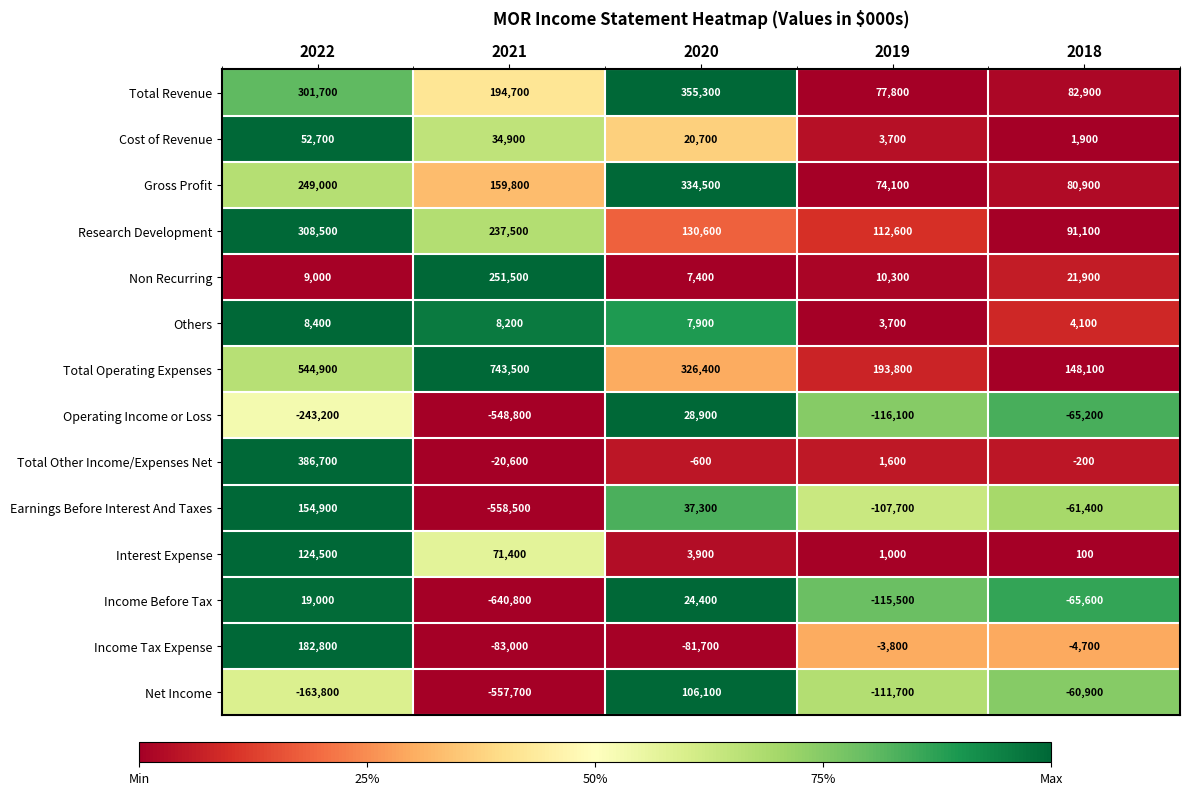

At how many categories does at least one series exceed 0?

5